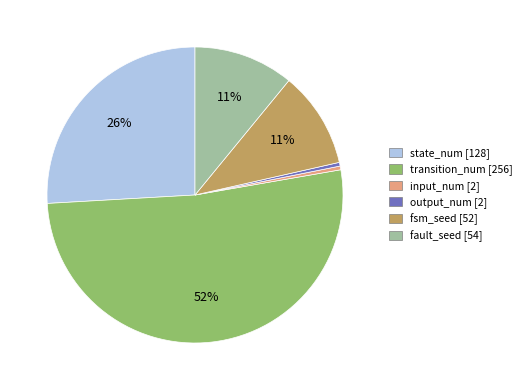

The transition_num slice represents 60% of the pie. True or false?

False